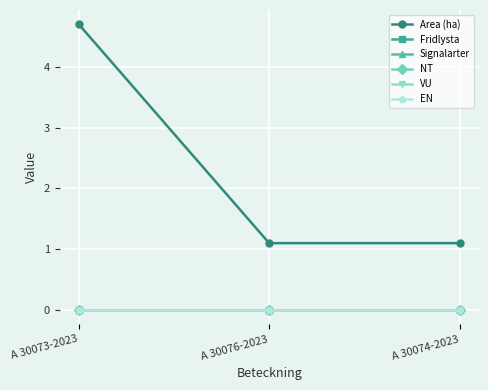

Which category has the lowest value across all series?

A 30073-2023